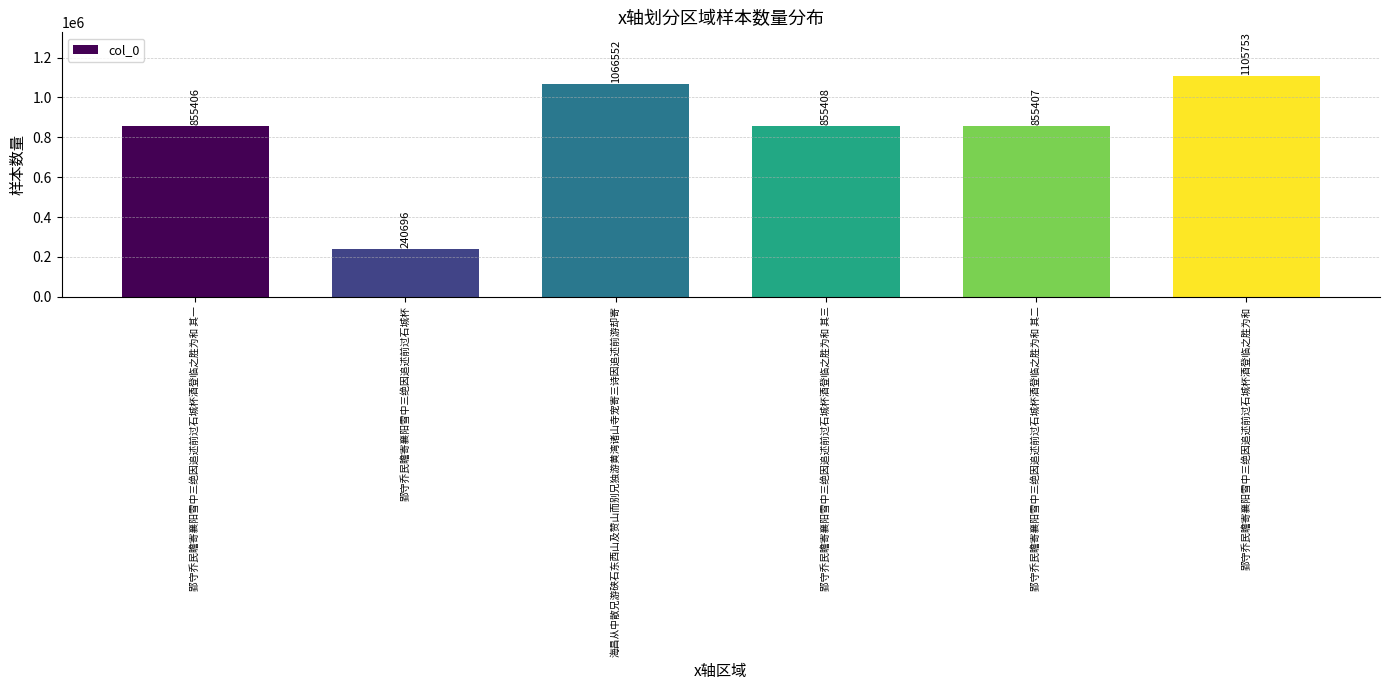

What is the ratio of the value at 郢守乔民瞻寄襄阳雪中三绝因追述前过石城杯酒登临之胜为和 其二 to the value at 郢守乔民瞻寄襄阳雪中三绝因追述前过石城杯酒登临之胜为和 其一?

1.0